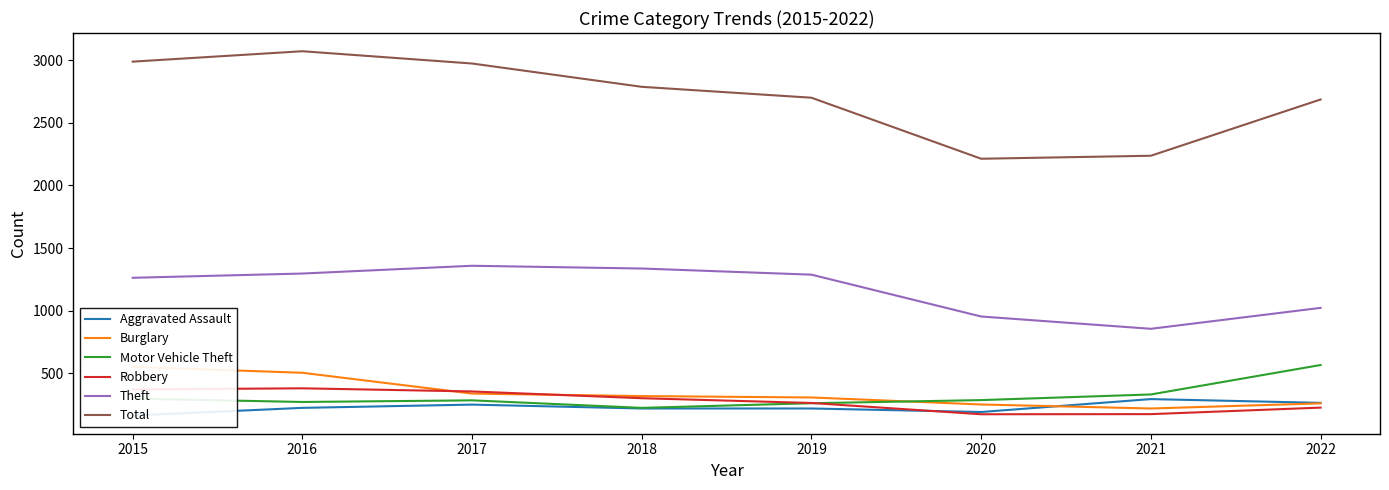

What value does the Motor Vehicle Theft series have at 2021, to the nearest 10?

330